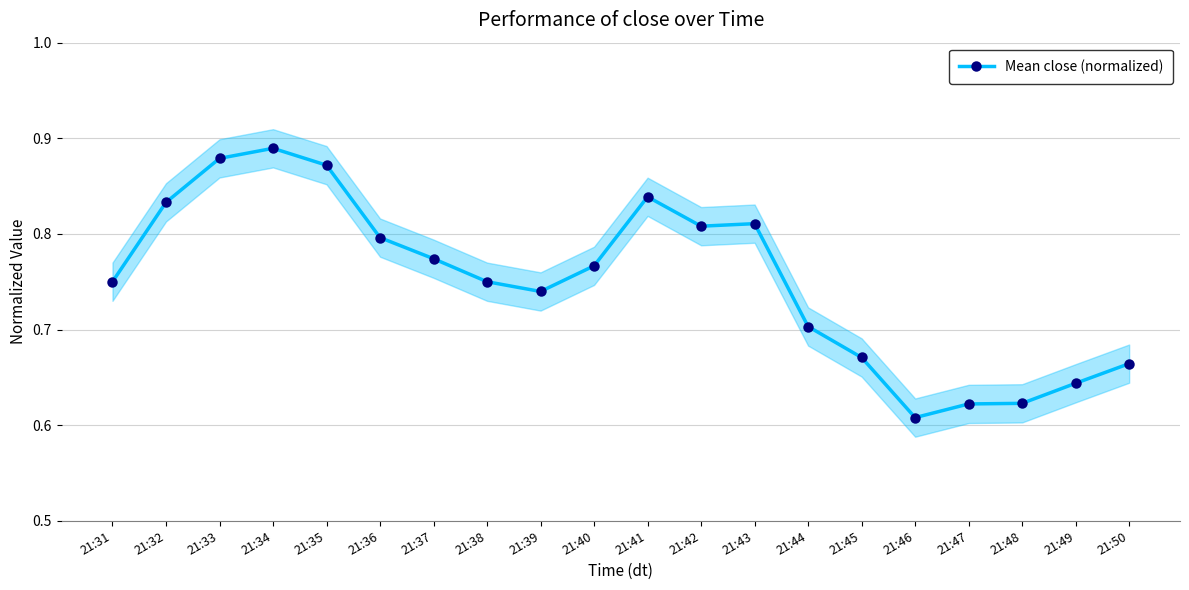

List the labels in order of value, smallest first.

21:46, 21:47, 21:48, 21:49, 21:50, 21:45, 21:44, 21:39, 21:31, 21:38, 21:40, 21:37, 21:36, 21:42, 21:43, 21:32, 21:41, 21:35, 21:33, 21:34